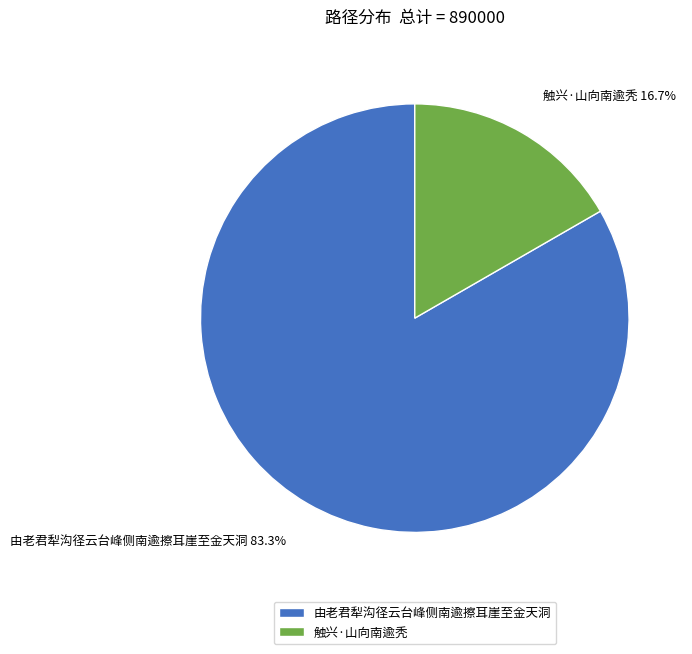

Between 触兴·山向南逾秃 and 由老君犁沟径云台峰侧南逾擦耳崖至金天洞, which is larger?

由老君犁沟径云台峰侧南逾擦耳崖至金天洞